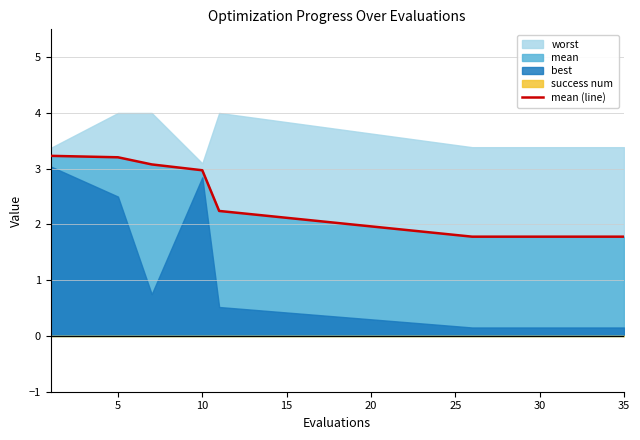

Reading left to right, list all the values displayed in this chart.

3.2	3.2	3.1	3.0	2.2	1.8	1.8	1.8	1.8	1.8	1.8	1.8	1.8	1.8	1.8